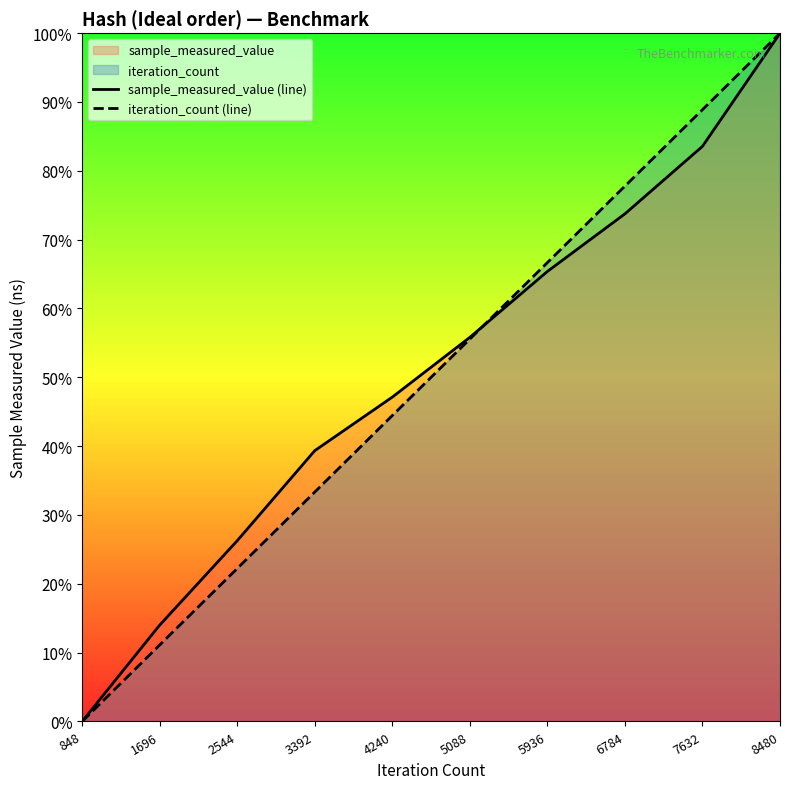

Is the value of iteration_count (line) at 1696 greater than the value of sample_measured_value (line) at 1696?

No